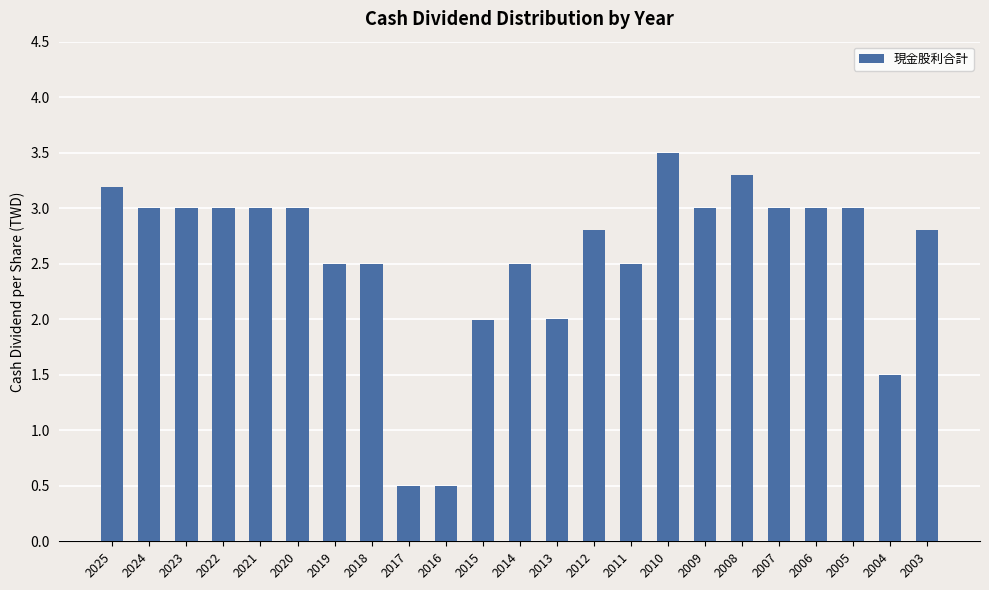

What is the minimum value shown in the chart?

0.5